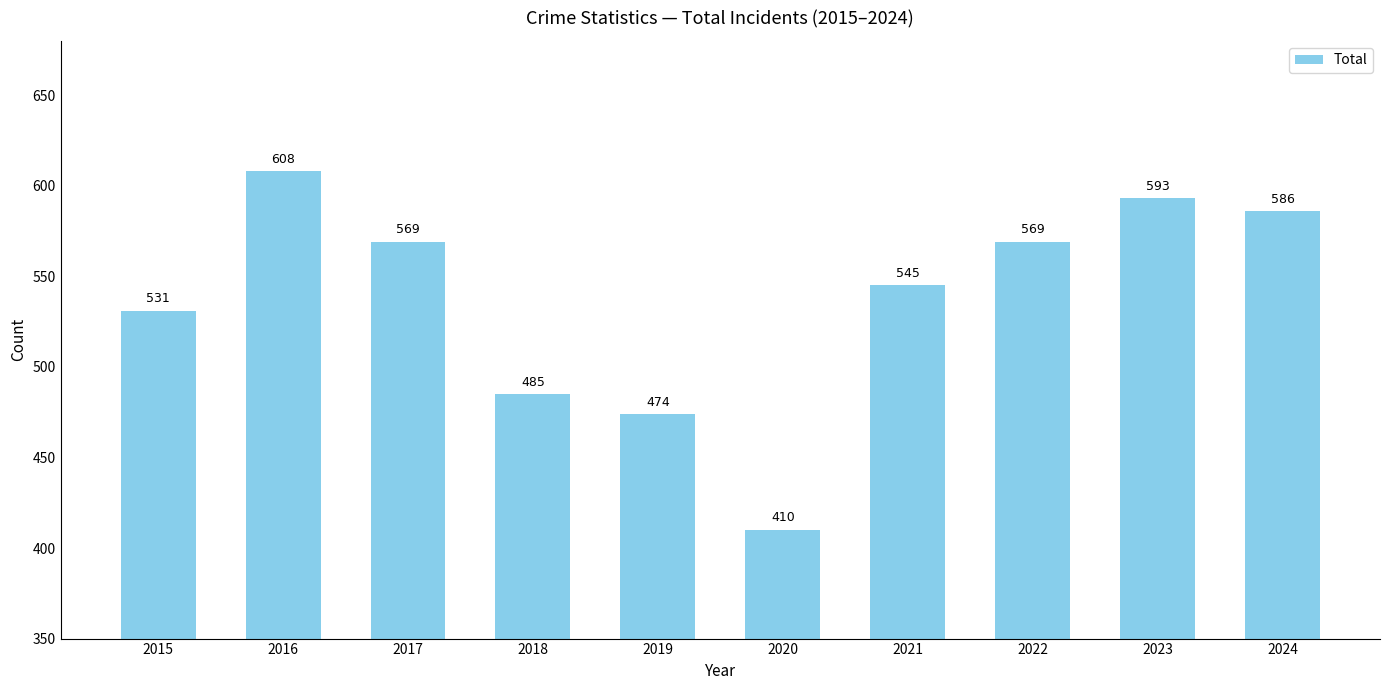

Are the bars horizontal?

No